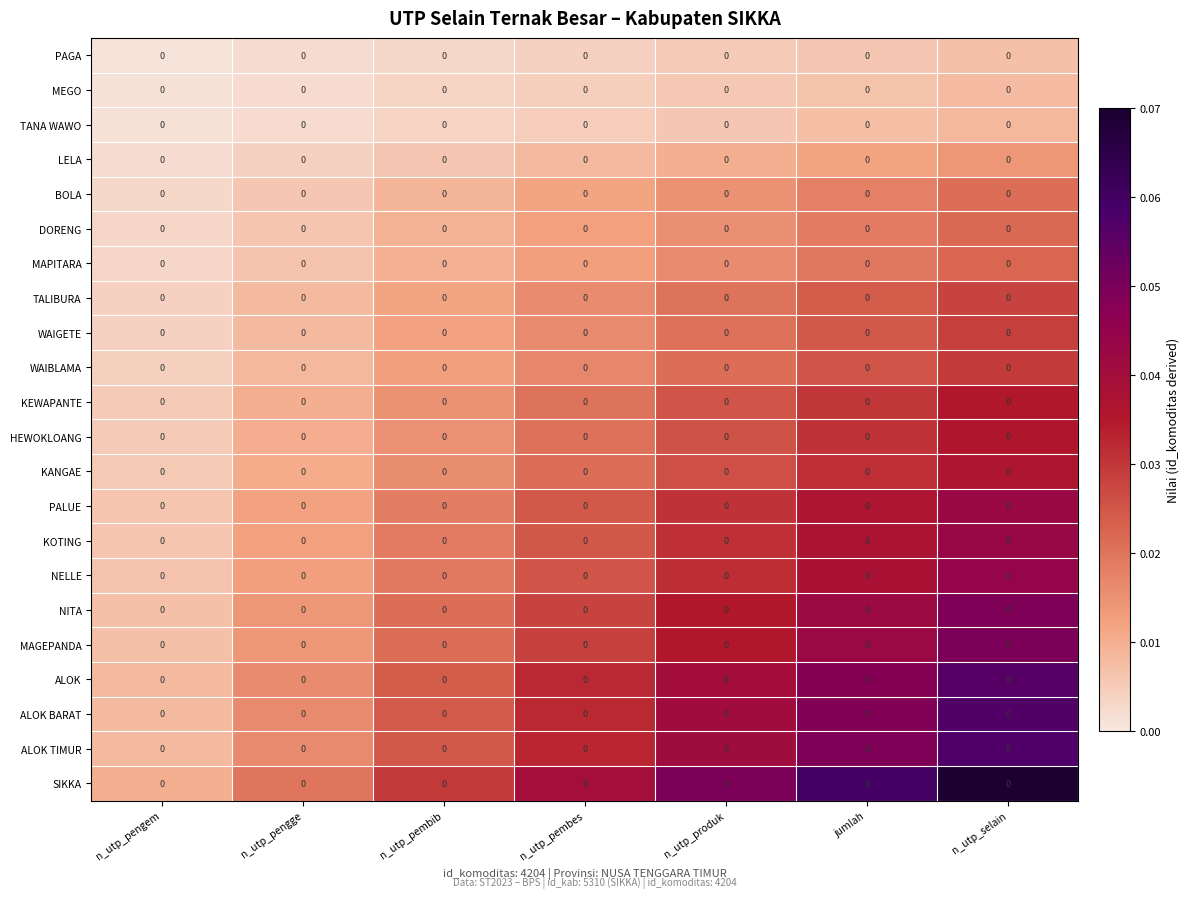

How many distinct data groups are displayed?

22